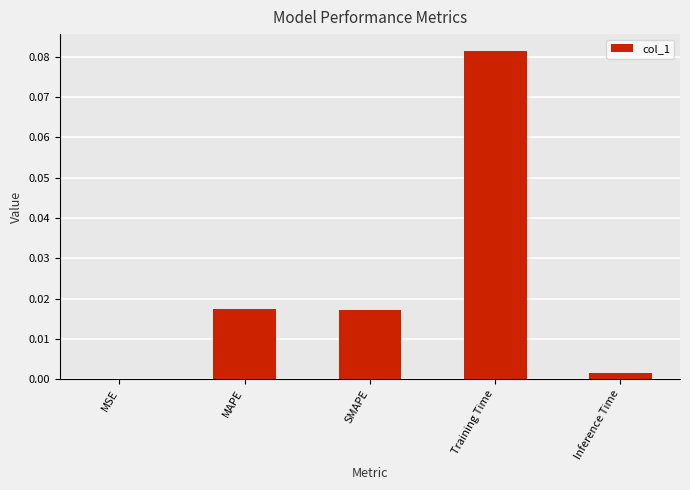

How many distinct data groups are displayed?

1